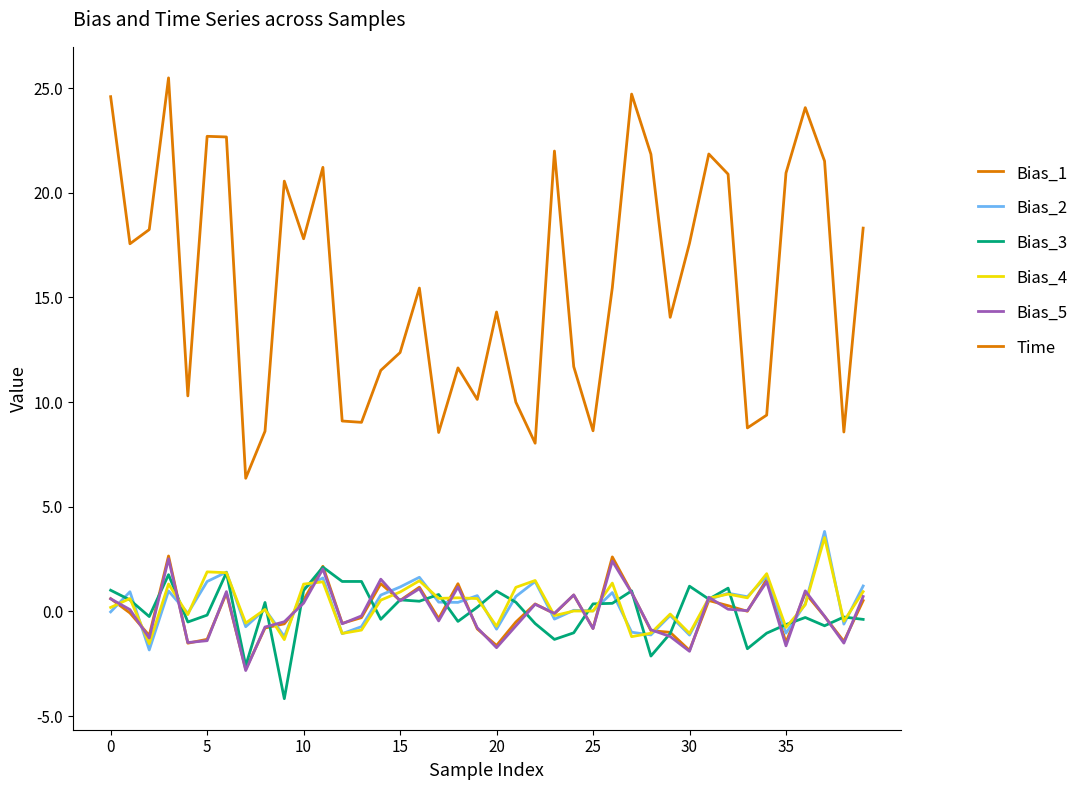

Reading left to right, what are all the values shown in this chart?

Bias_1: 0.6	-0.1	-1.2	2.6	-1.5	-1.3	0.9	-2.8	-0.8	-0.6	0.5	2.2	-0.6	-0.3	1.3	0.5	1.2	-0.3	1.3	-0.8	-1.6	-0.5	0.4	-0.1	0.8	-0.8	2.6	0.9	-0.9	-1.0	-1.9	0.5	0.3	0.0	1.5	-1.5	0.9	-0.2	-1.4	0.5
Bias_2: -0.0	0.9	-1.8	1.0	-0.1	1.4	1.9	-0.7	0.1	-1.2	1.1	1.6	-1.1	-0.7	0.8	1.2	1.6	0.4	0.4	0.8	-0.9	0.7	1.4	-0.4	0.1	0.0	0.9	-1.0	-1.1	-0.2	-1.1	0.6	0.9	0.7	1.7	-1.0	0.4	3.8	-0.6	1.2
Bias_3: 1.0	0.5	-0.2	1.8	-0.5	-0.2	1.9	-2.6	0.4	-4.2	1.0	2.1	1.4	1.4	-0.4	0.6	0.5	0.8	-0.5	0.2	1.0	0.4	-0.6	-1.3	-1.0	0.4	0.4	1.0	-2.1	-1.1	1.2	0.6	1.1	-1.8	-1.0	-0.6	-0.3	-0.7	-0.3	-0.4
Bias_4: 0.2	0.6	-1.5	1.3	-0.2	1.9	1.8	-0.6	0.1	-1.3	1.3	1.4	-1.1	-0.9	0.5	0.9	1.5	0.6	0.6	0.6	-0.7	1.1	1.5	-0.2	0.0	0.0	1.4	-1.2	-1.0	-0.1	-1.1	0.6	0.8	0.6	1.8	-0.8	0.3	3.5	-0.5	0.9
Bias_5: 0.6	0.1	-1.3	2.5	-1.5	-1.4	0.9	-2.8	-0.7	-0.5	0.4	2.0	-0.6	-0.2	1.5	0.5	1.1	-0.5	1.2	-0.8	-1.7	-0.7	0.3	-0.1	0.8	-0.8	2.4	0.9	-0.9	-1.2	-1.9	0.7	0.1	0.0	1.4	-1.6	1.0	-0.2	-1.5	0.7
Time: 24.6	17.6	18.2	25.5	10.3	22.7	22.7	6.4	8.6	20.6	17.8	21.2	9.1	9.0	11.5	12.4	15.4	8.5	11.6	10.1	14.3	10.0	8.0	22.0	11.7	8.6	15.5	24.7	21.8	14.1	17.6	21.9	20.9	8.8	9.4	20.9	24.1	21.5	8.6	18.3